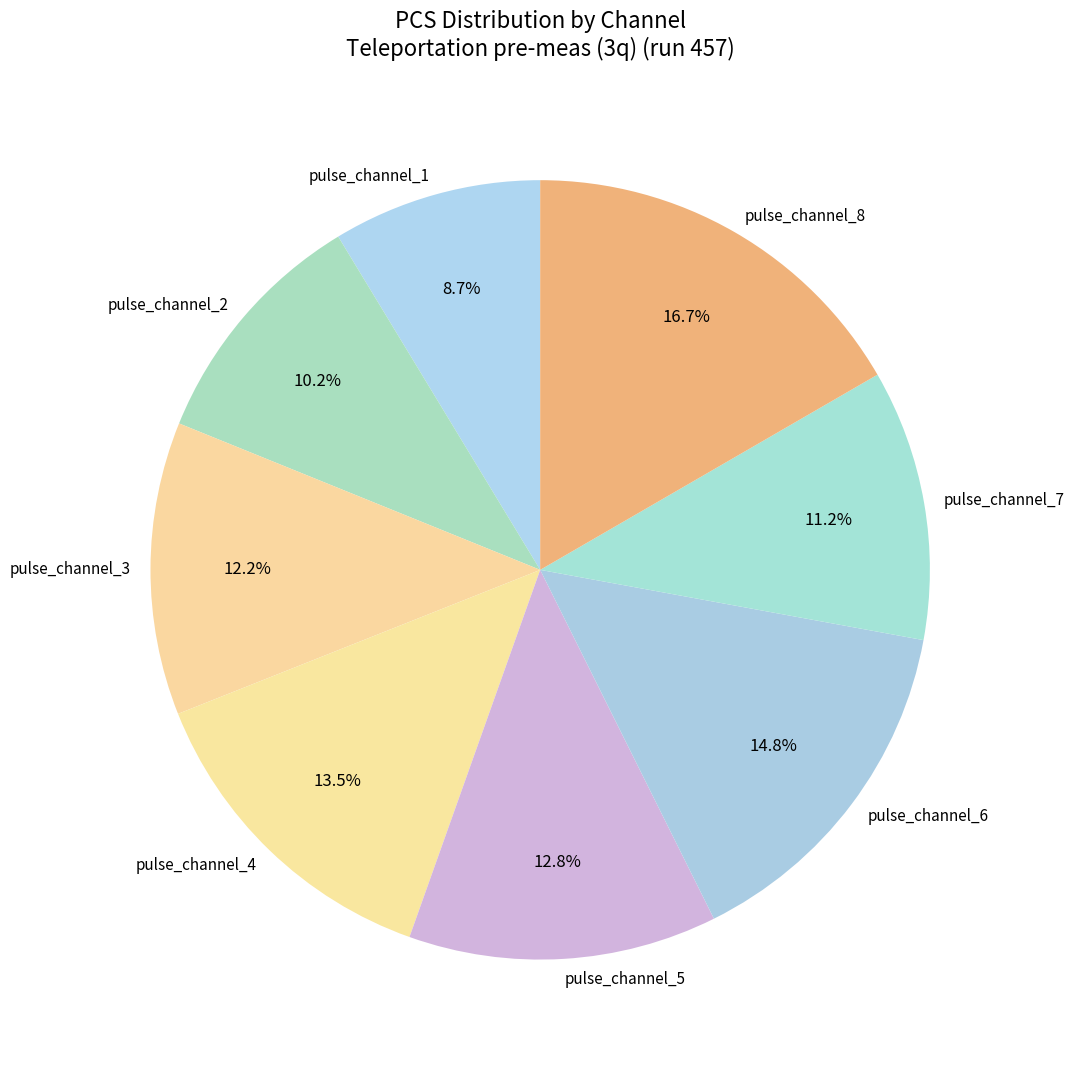

To the nearest percent, what is the difference between the pulse_channel_7 and pulse_channel_4 slice percentages?

2%